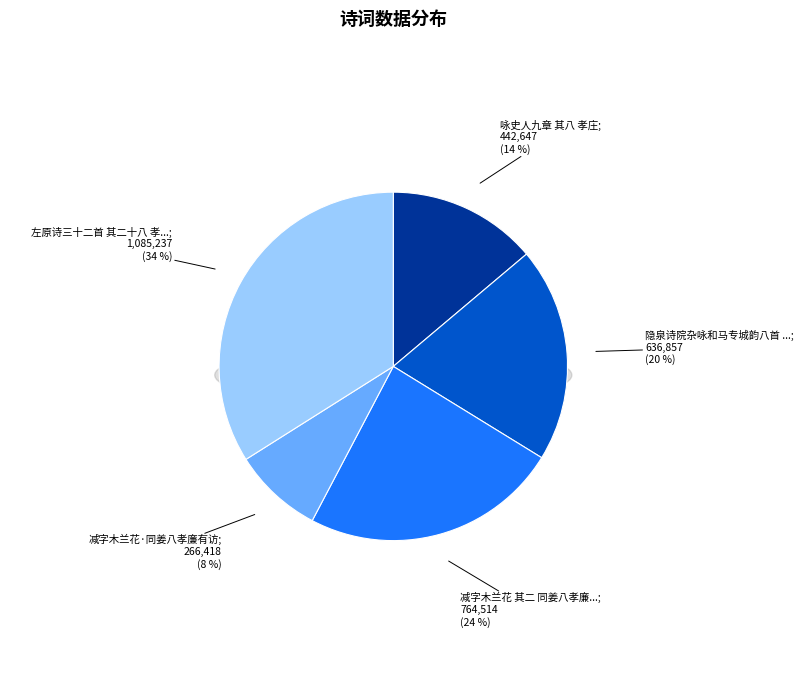

Is there a majority slice in this chart?

No